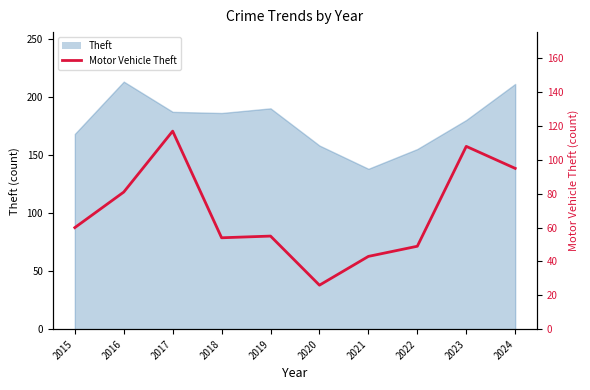

The chart shows a value of 104 at 2015. True or false?

False